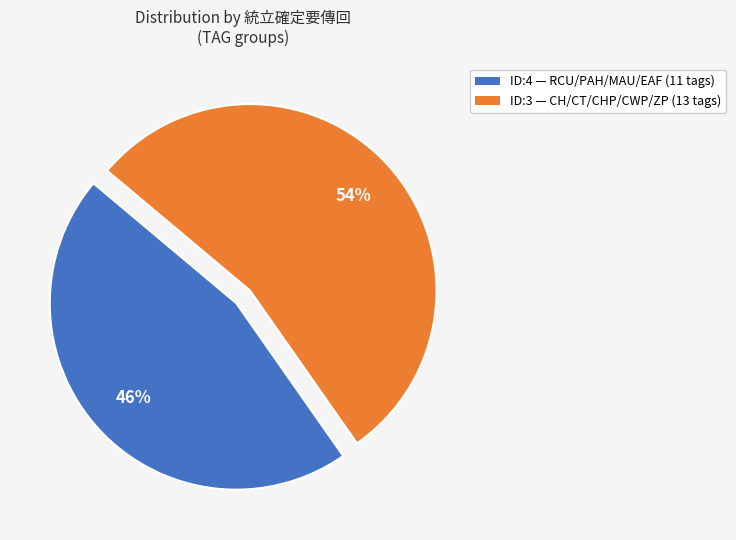

The ID:3 slice represents 54% of the pie. True or false?

True